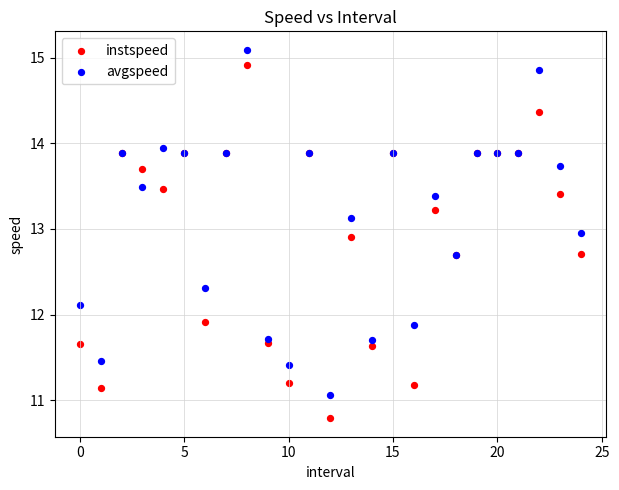

Which series reaches the minimum Y coordinate?

instspeed